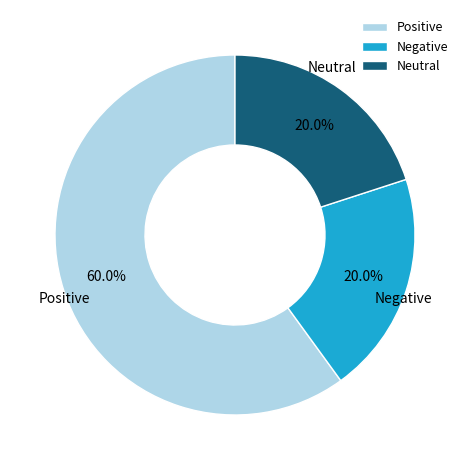

What is the largest slice in the pie chart?

Positive